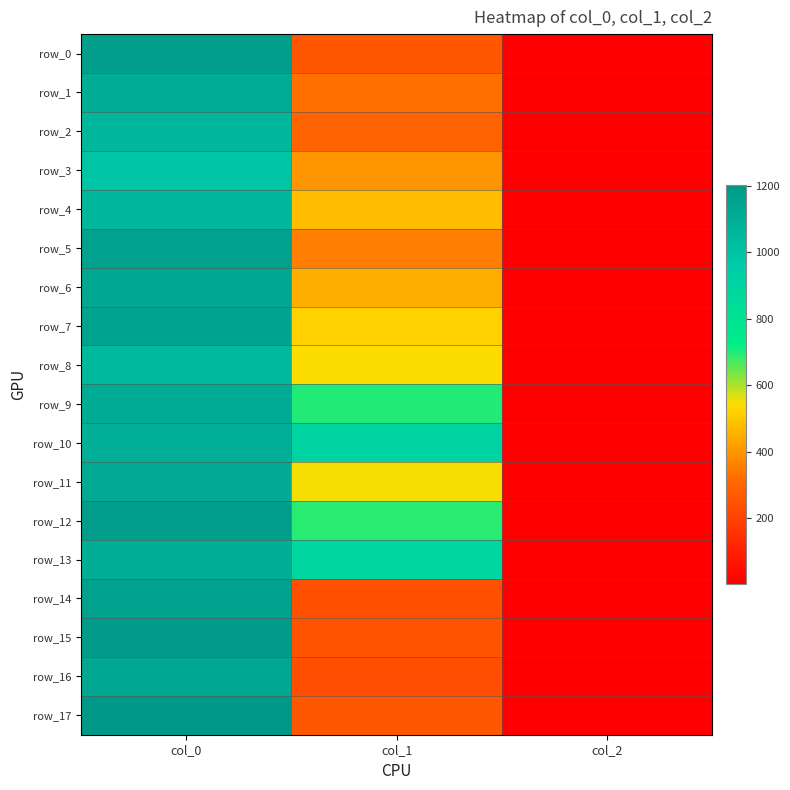

Rank the series by their maximum value, from lowest to highest.

row_3, row_8, row_2, row_4, row_10, row_13, row_1, row_9, row_11, row_16, row_6, row_7, row_5, row_14, row_0, row_12, row_15, row_17